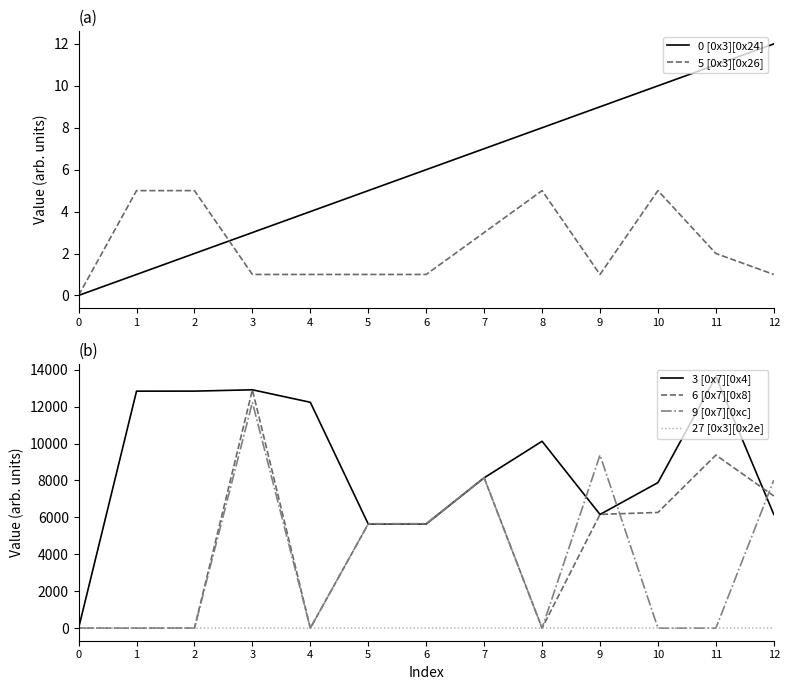

What is the average value of the 6 [0x7][0x8] series?

4717